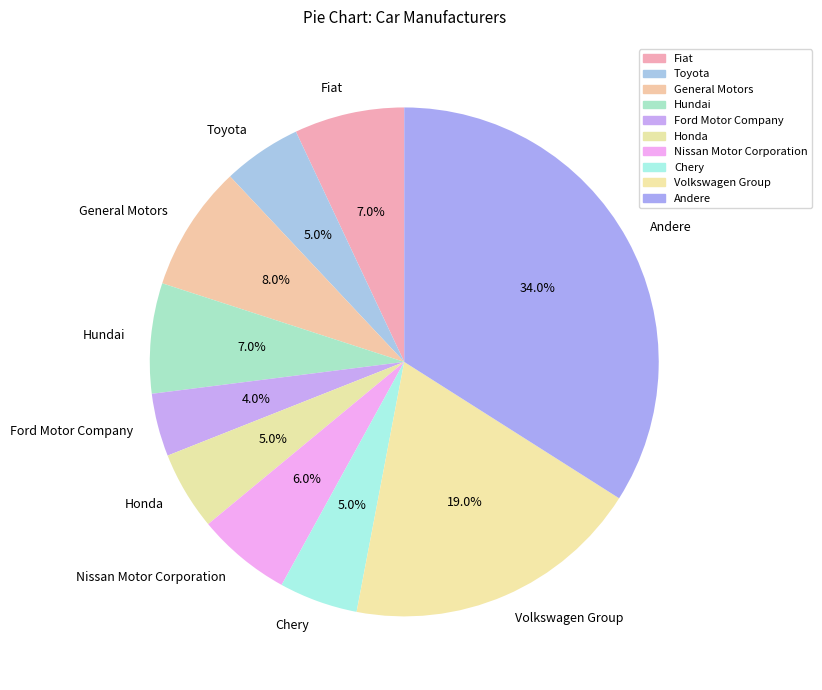

Is the sum of Chery and Volkswagen Group greater than half?

No